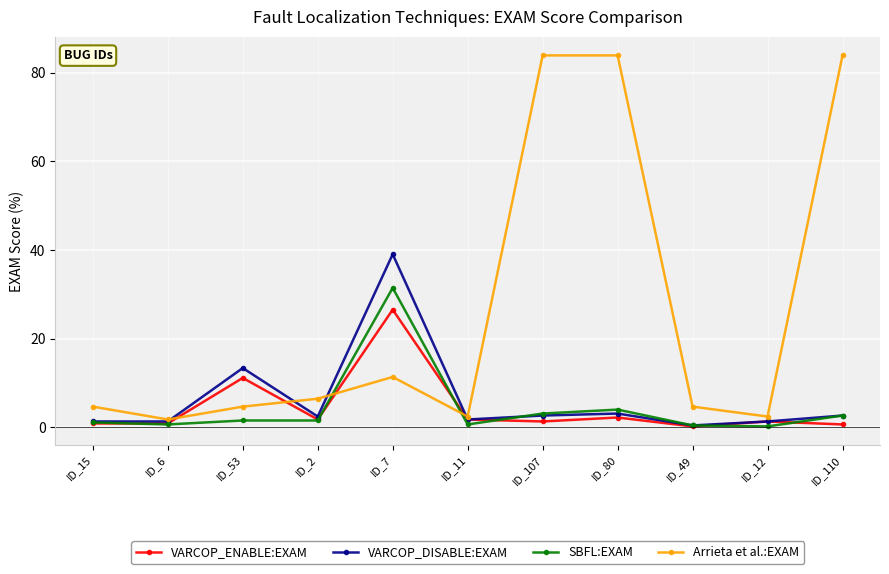

Where is VARCOP_DISABLE:EXAM nearest to the value 19?

ID_53